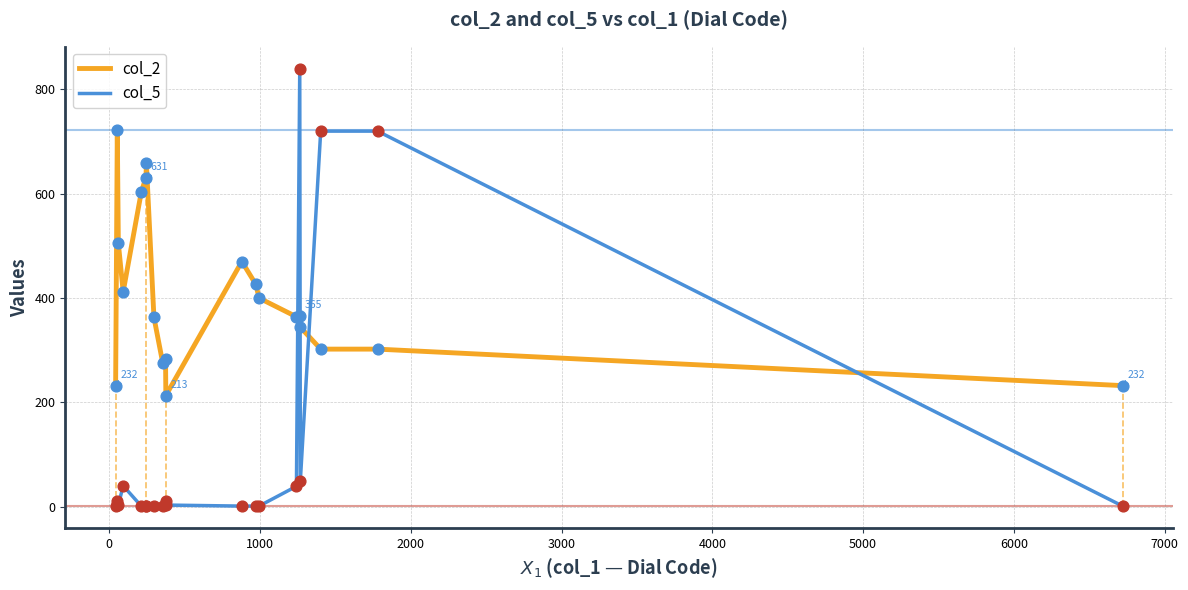

Which series has the largest range (max minus min)?

col_5